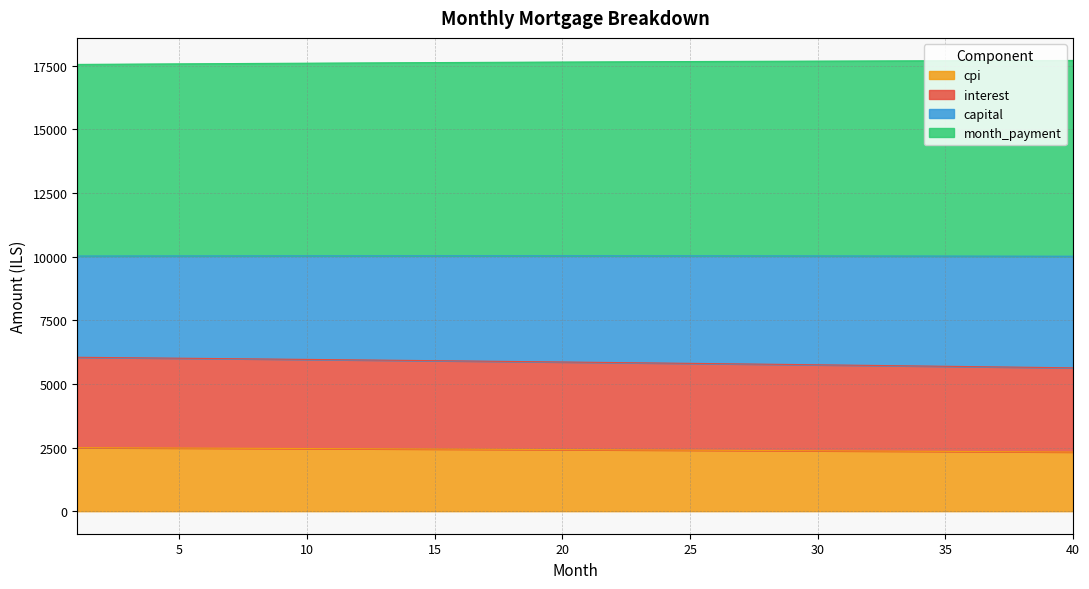

What is the lowest value of the cpi series?

2324.1